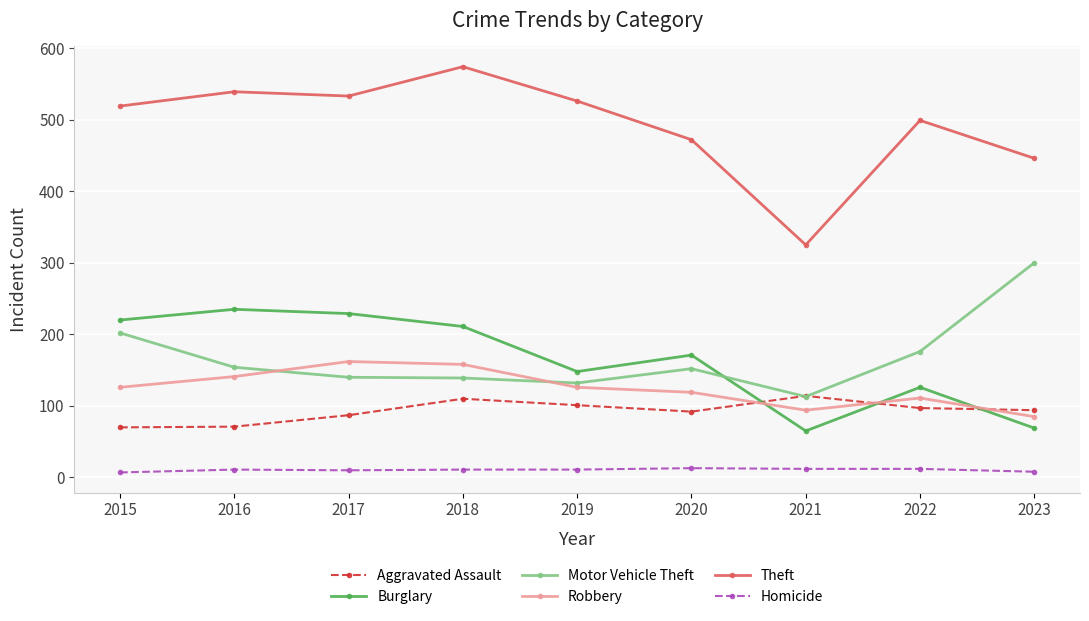

In Aggravated Assault, how many points are higher than both neighbors (excluding endpoints)?

2